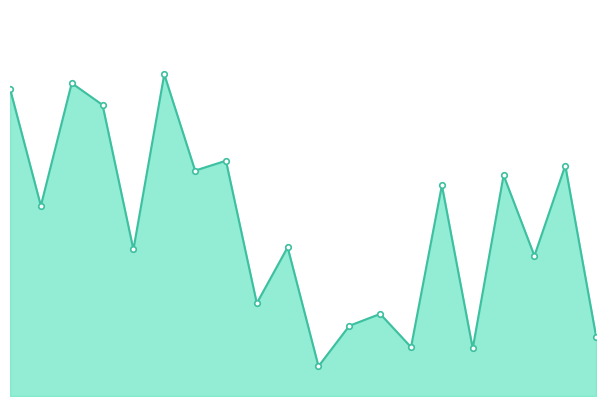

How many interior local valleys (lower than both neighbors) does the data have?

8